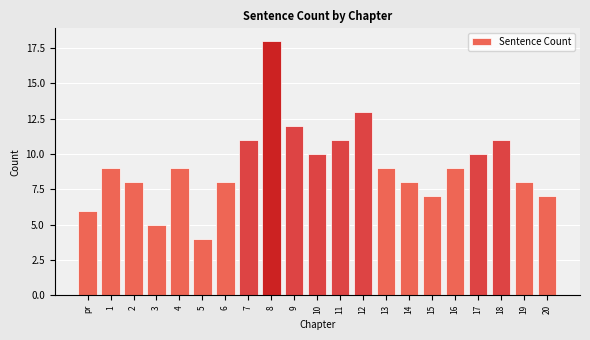

Reading left to right, list all the values displayed in this chart.

6	9	8	5	9	4	8	11	18	12	10	11	13	9	8	7	9	10	11	8	7